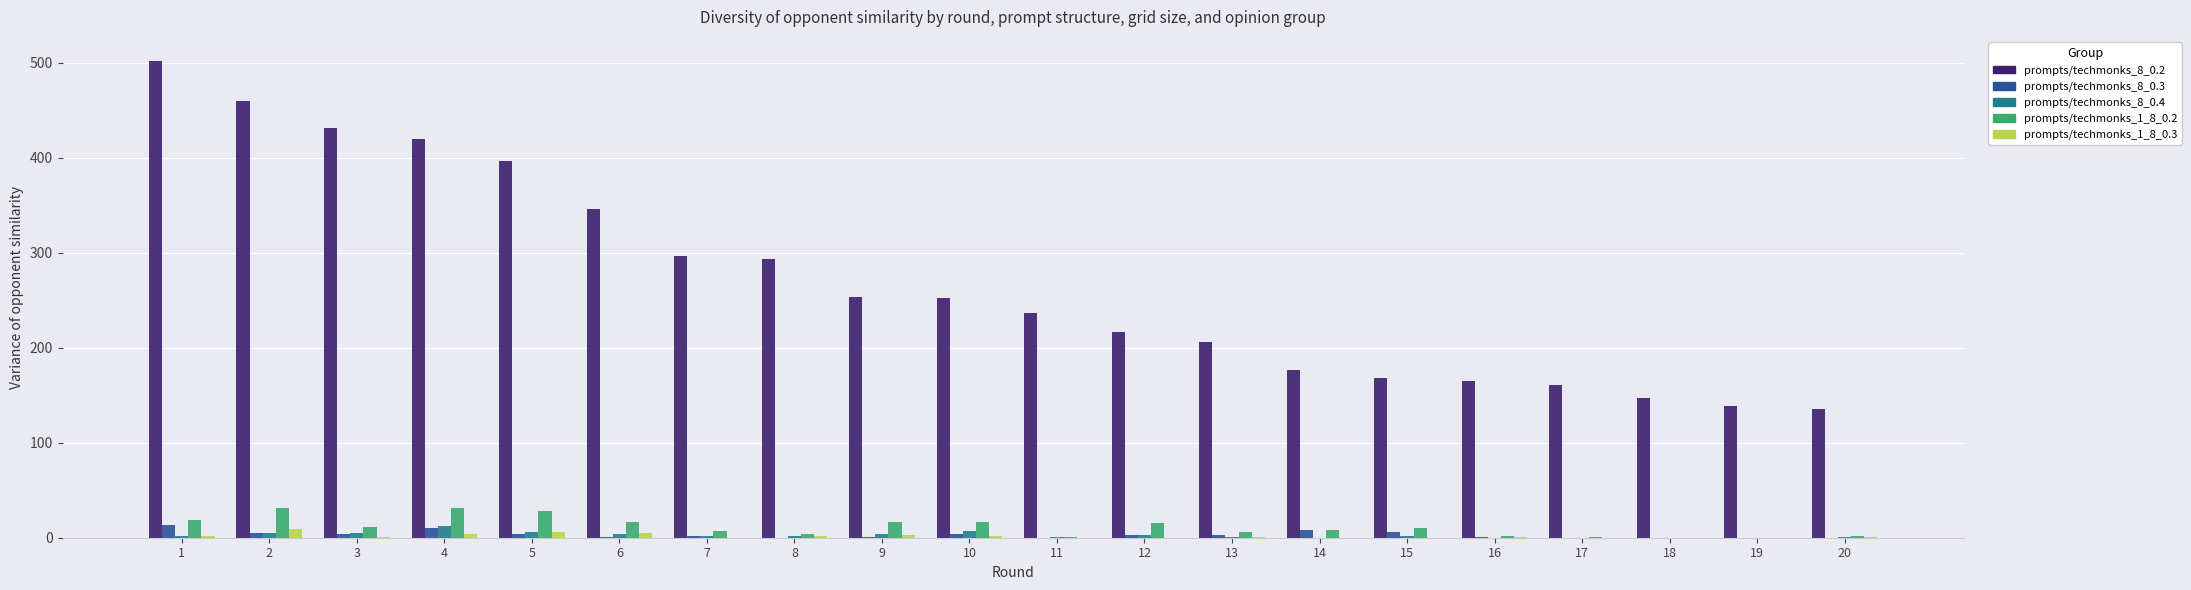

What is the maximum value shown in the chart?

502